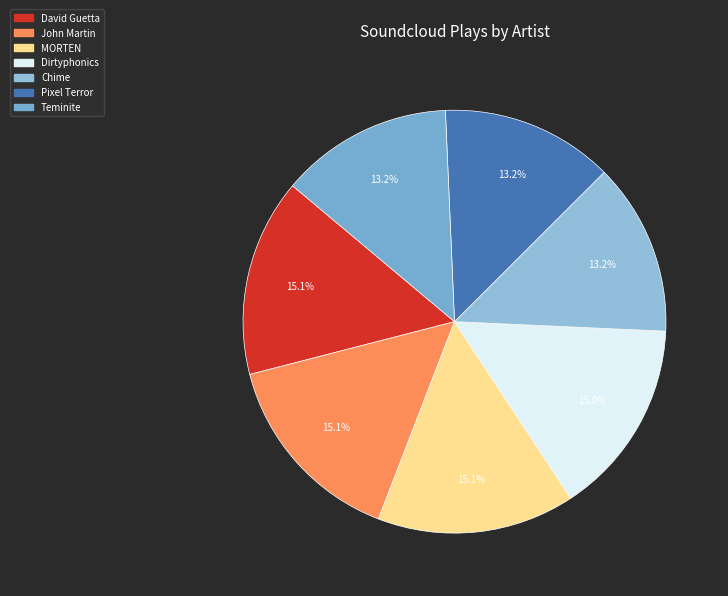

How many segments does this pie chart have?

7